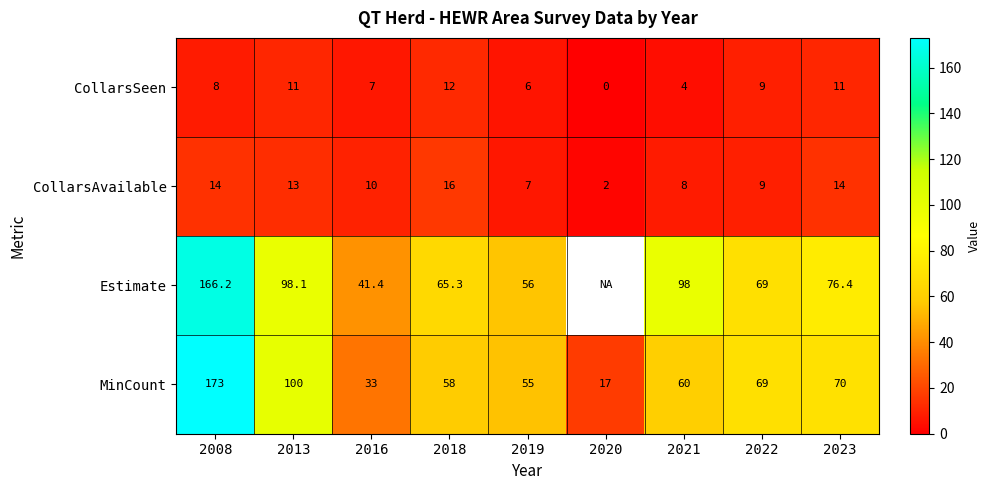

Rank the series at 2023 from highest to lowest value.

Estimate, MinCount, CollarsAvailable, CollarsSeen